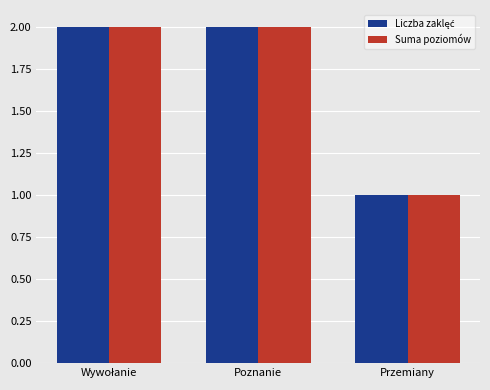

What is the sum of all Suma poziomów values?

5